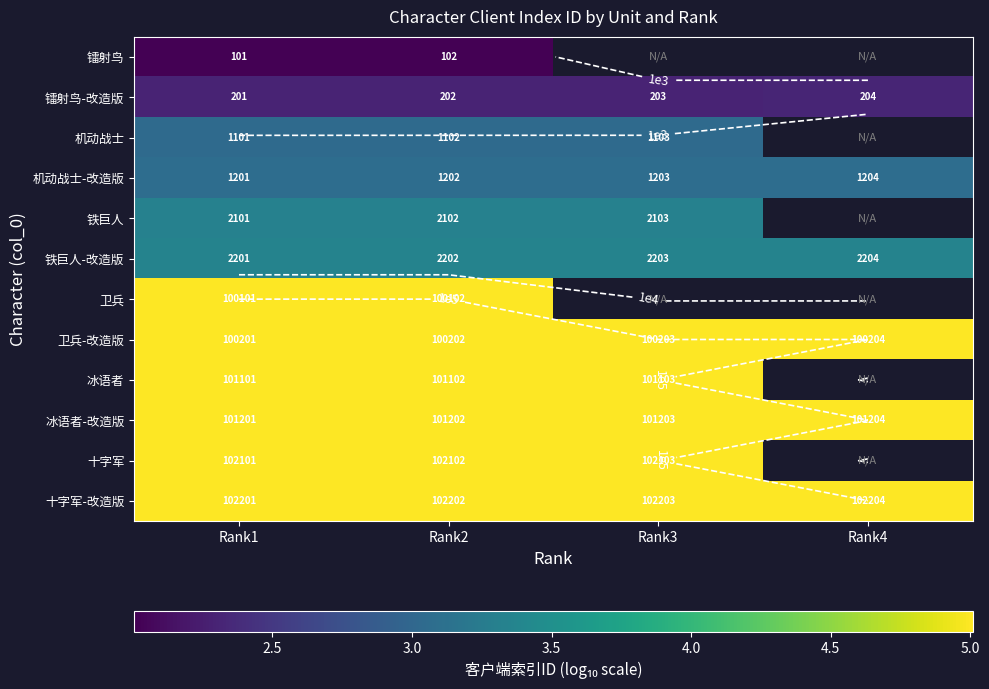

What is the total value across all series at Rank2?

47.1